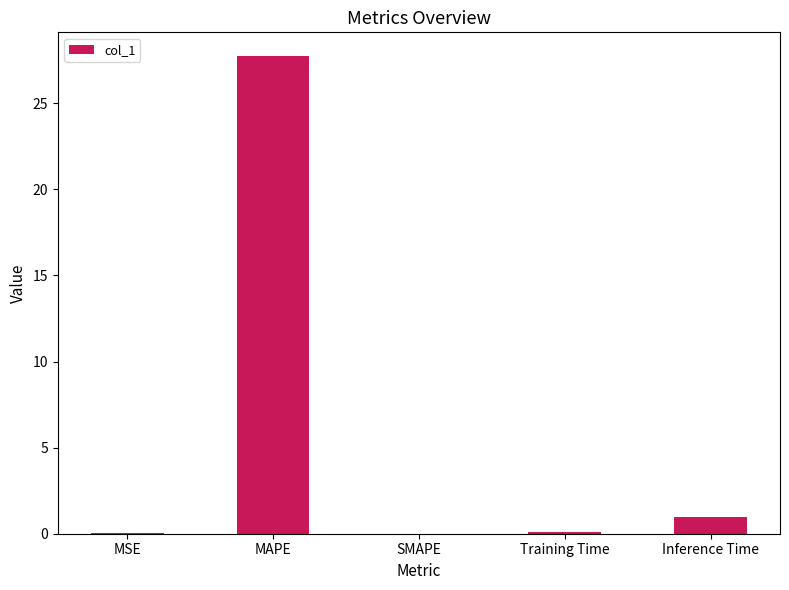

Count the number of data series in this chart.

1